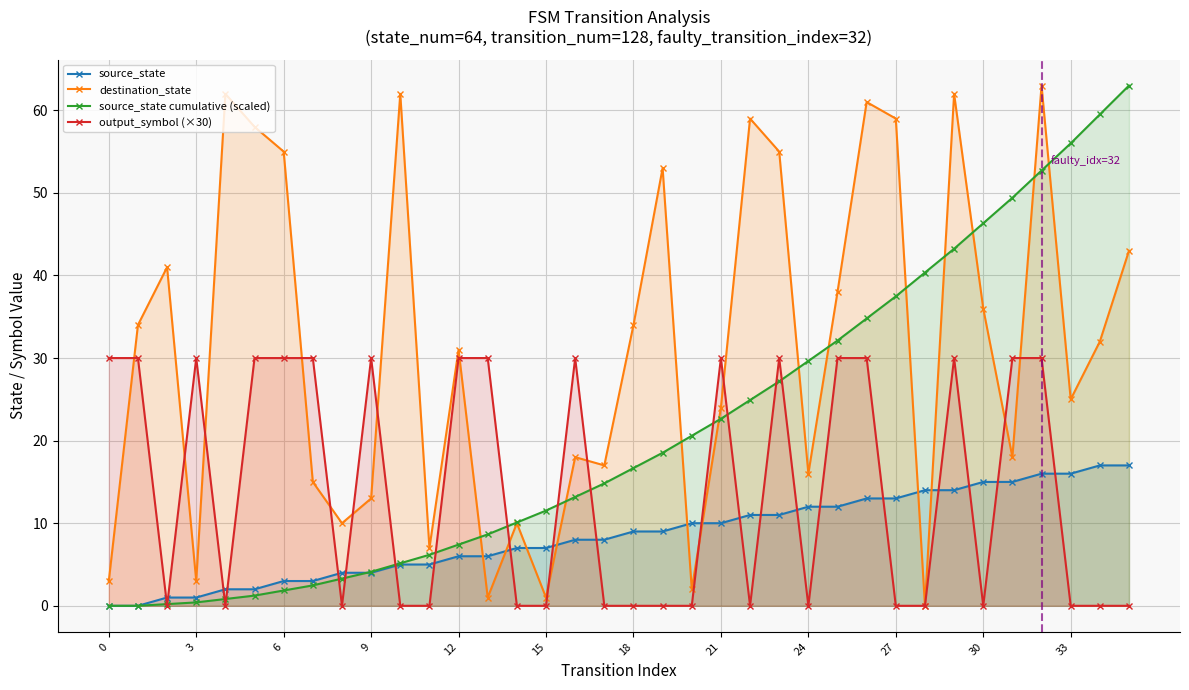

Rank the series by their average value, from lowest to highest.

source_state, output_symbol (×30), source_state cumulative (scaled), destination_state